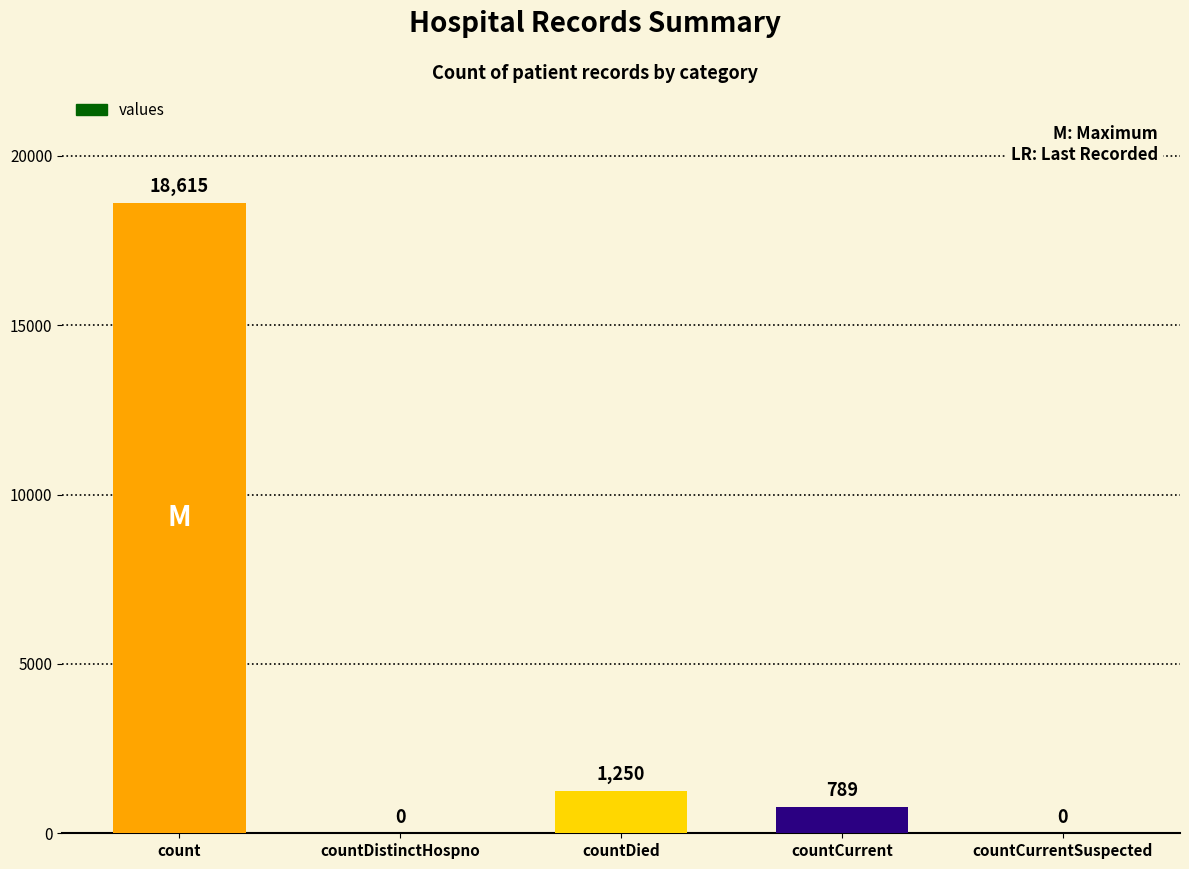

How many positive values are there?

3